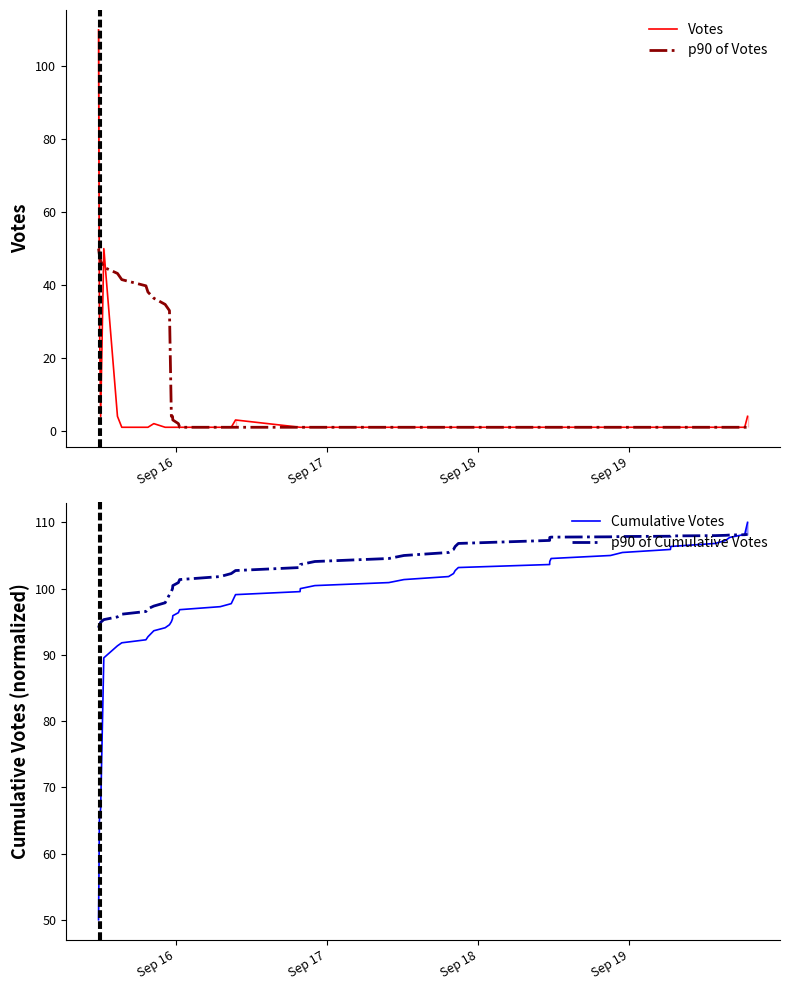

The Cumulative Votes series shows 37.5 at Sep 19. True or false?

False